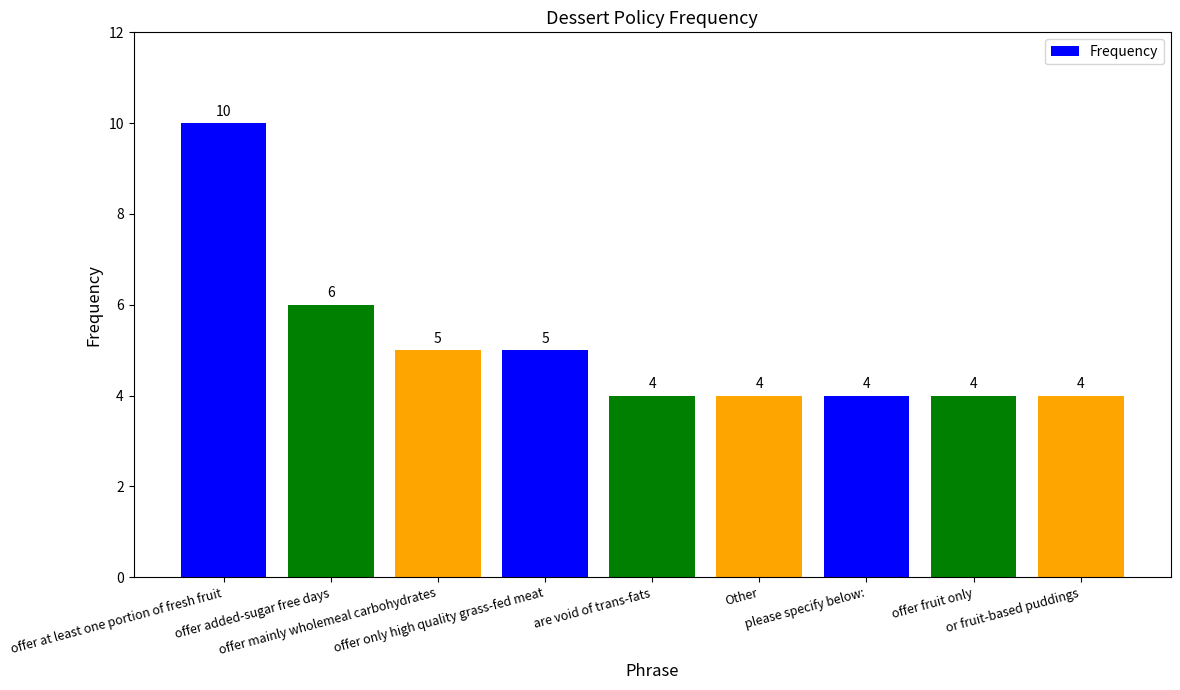

What is the average value?

5